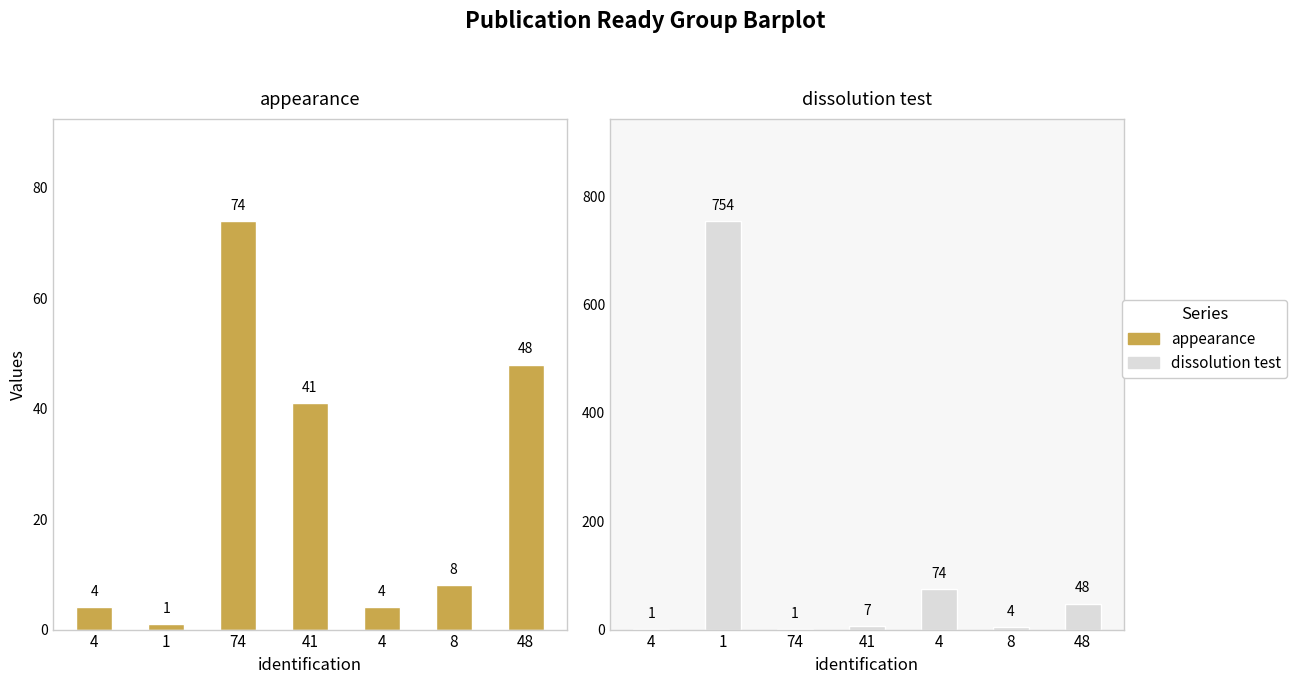

At which category is the sum across all series the highest?

1